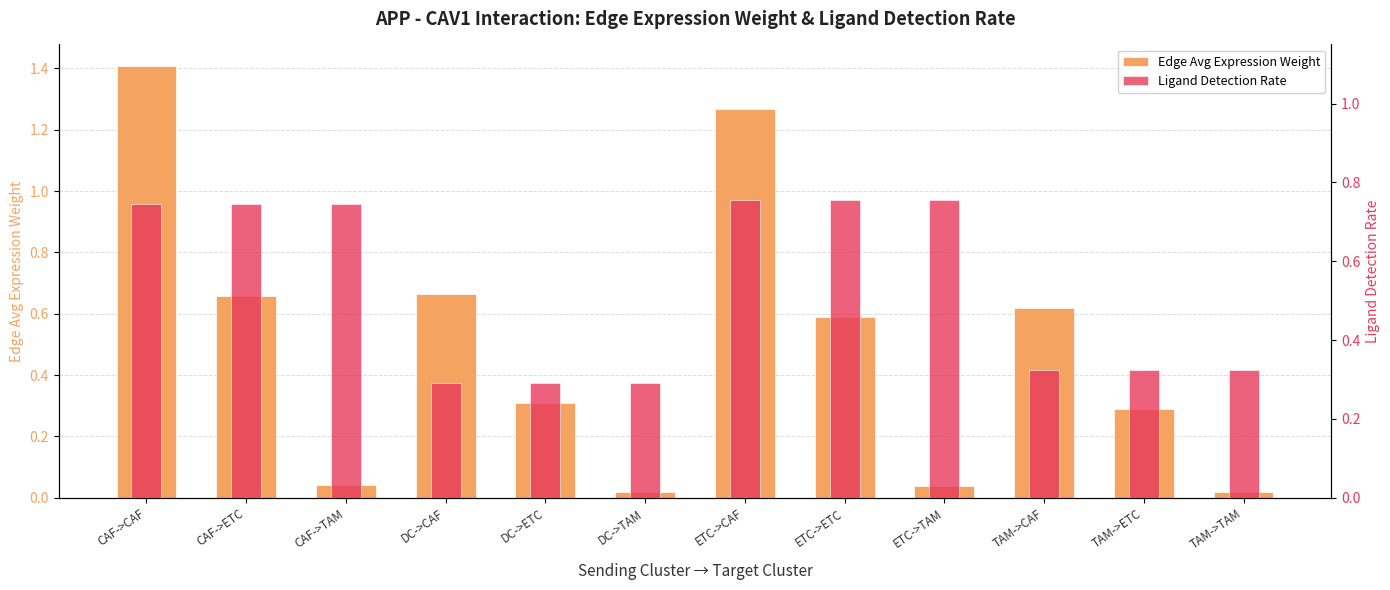

Reading right to left, extract all data points from this chart.

Edge Avg Expression Weight: TAM->TAM=0.0	TAM->ETC=0.3	TAM->CAF=0.6	ETC->TAM=0.0	ETC->ETC=0.6	ETC->CAF=1.3	DC->TAM=0.0	DC->ETC=0.3	DC->CAF=0.7	CAF->TAM=0.0	CAF->ETC=0.7	CAF->CAF=1.4
Ligand Detection Rate: TAM->TAM=0.3	TAM->ETC=0.3	TAM->CAF=0.3	ETC->TAM=0.8	ETC->ETC=0.8	ETC->CAF=0.8	DC->TAM=0.3	DC->ETC=0.3	DC->CAF=0.3	CAF->TAM=0.7	CAF->ETC=0.7	CAF->CAF=0.7